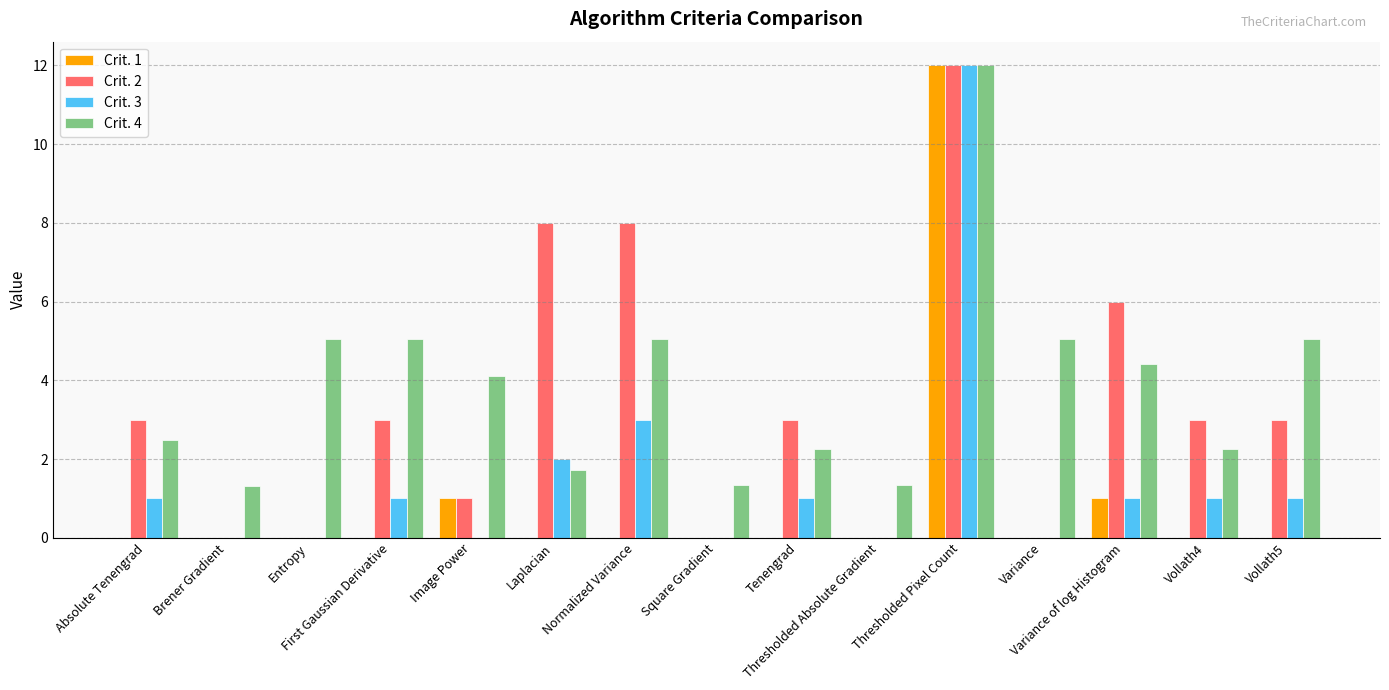

Is the value of Crit. 3 at Brener Gradient greater than the value of Crit. 1 at Image Power?

No